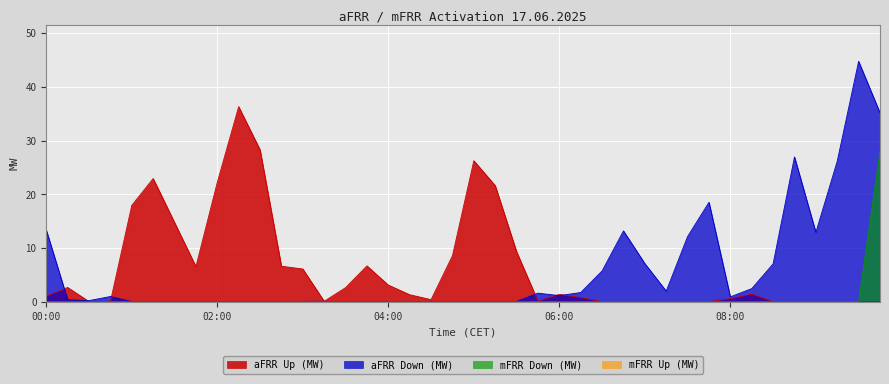

What is the label of the 14th point from the left?

03:15